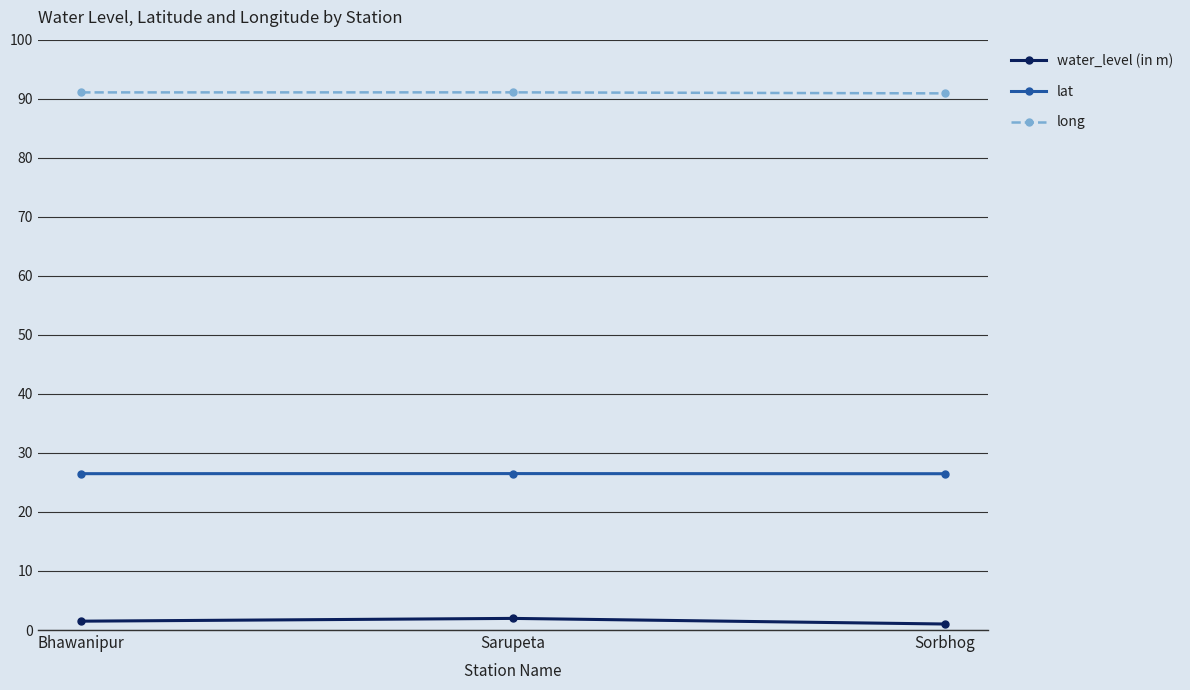

What is the label of the 2nd point from the left?

Sarupeta